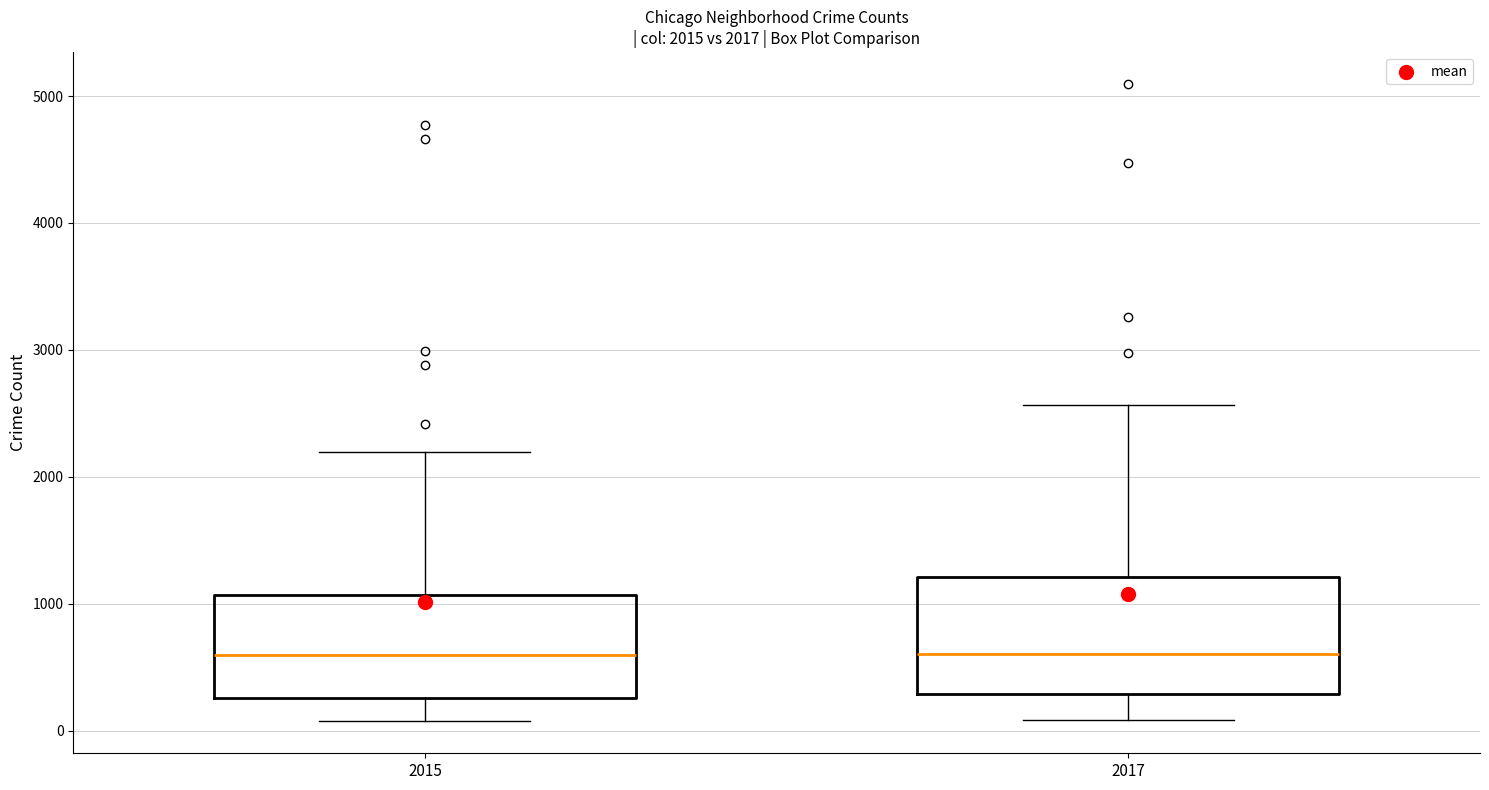

Comparing the boxes themselves (not the whiskers), which one is the tallest?

2017